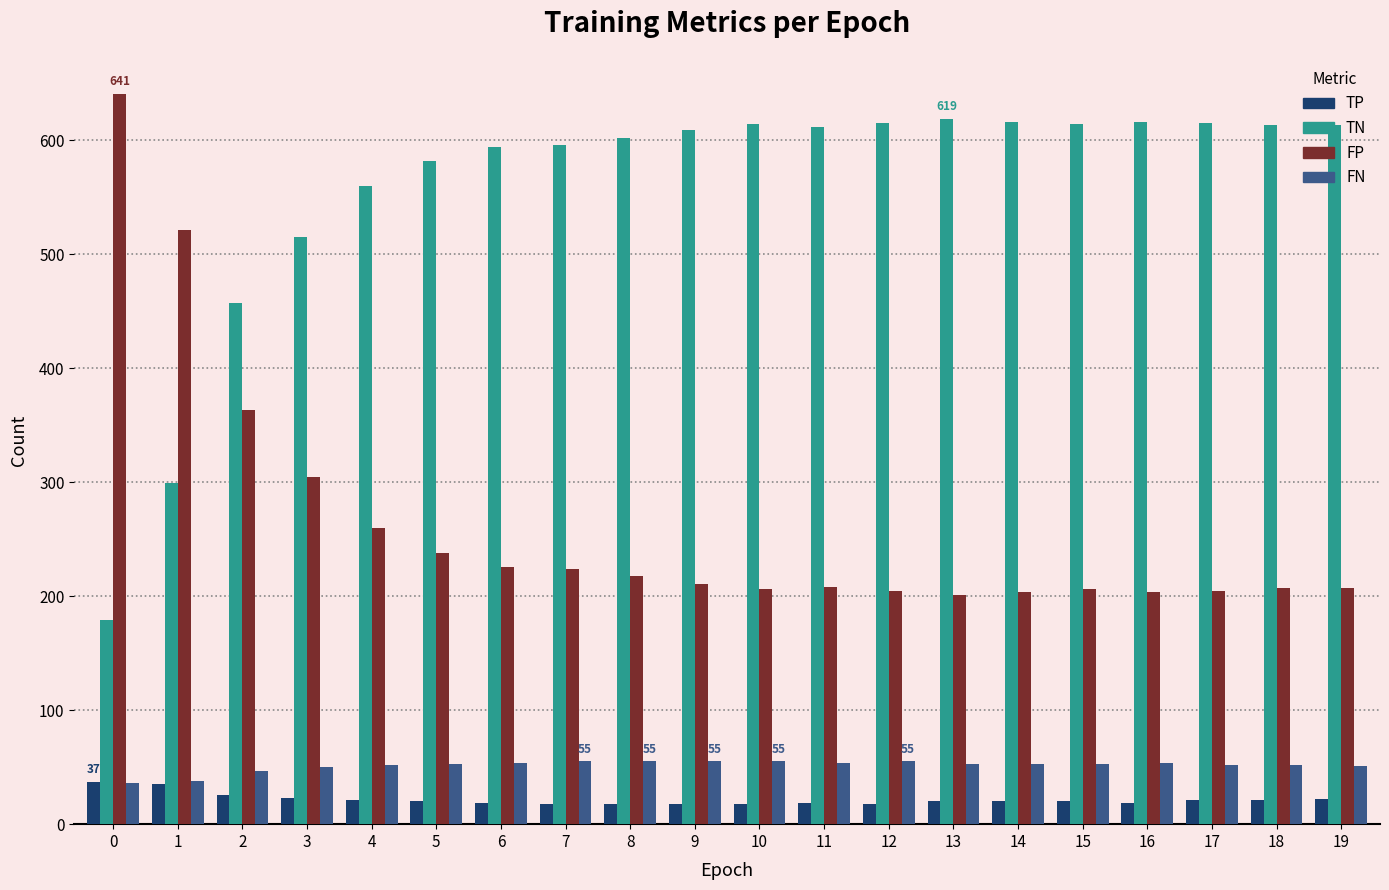

At 7, list the series in order from largest to smallest.

TN, FP, FN, TP